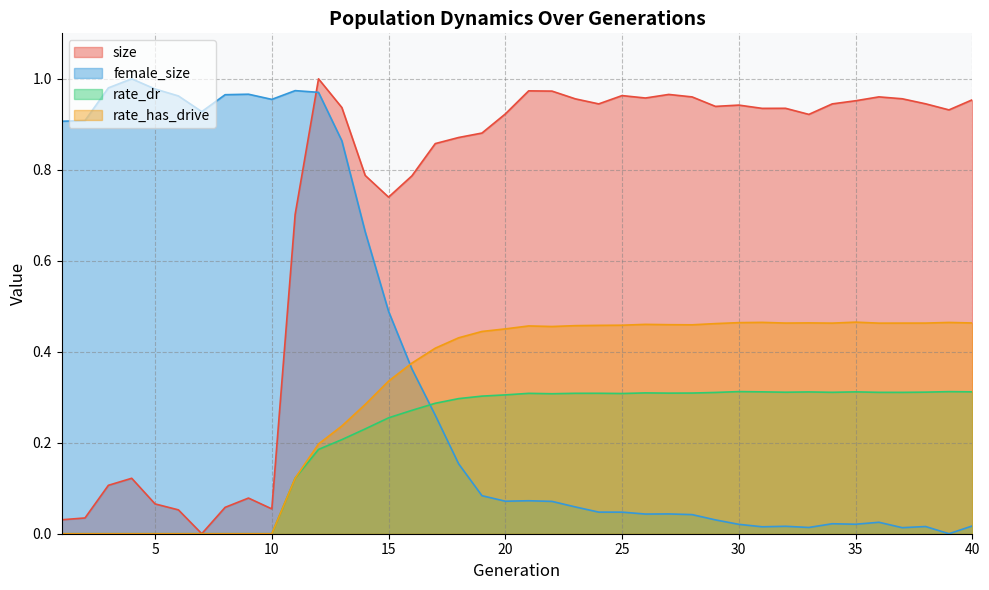

The size series shows 0.8 at 16. True or false?

True